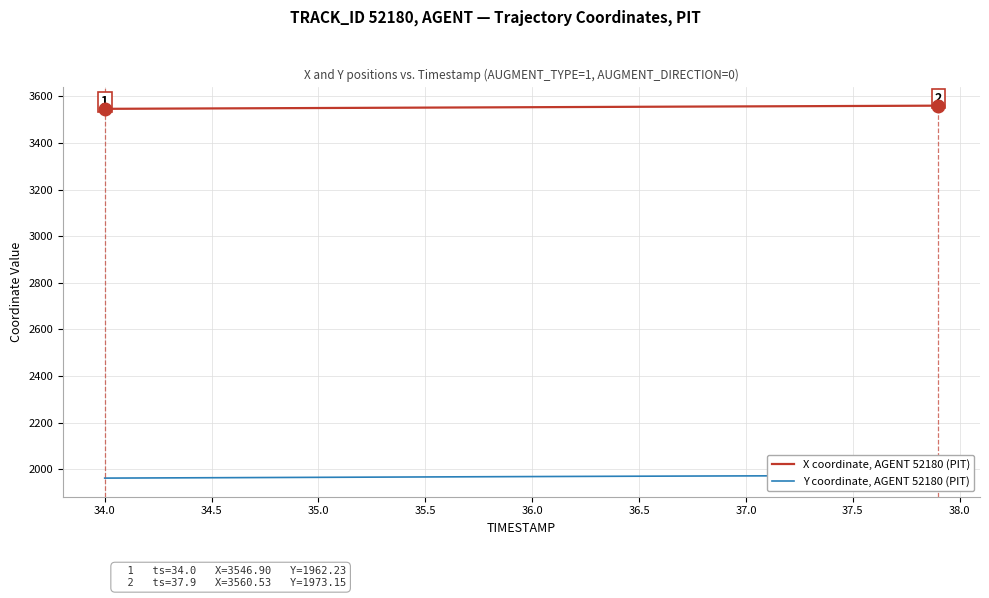

Is it true that X coordinate, AGENT 52180 (PIT) equals 946.0 at 35.5?

False